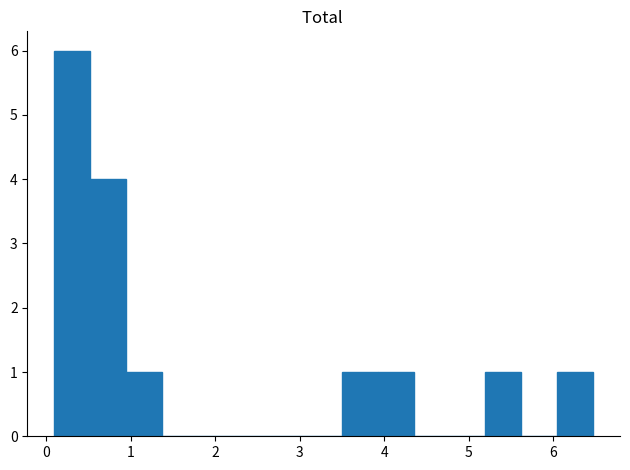

Reading left to right, list every bar in this chart as the range it spans on the x-axis followed by its height. Neither the bar edges nor the heights are printed on the chart, so give them approximately, as read against the axes.

0.1 to 0.5: 6
0.5 to 0.9: 4
0.9 to 1.4: 1
1.4 to 1.8: 0
1.8 to 2.2: 0
2.2 to 2.6: 0
2.6 to 3.1: 0
3.1 to 3.5: 0
3.5 to 3.9: 1
3.9 to 4.3: 1
4.3 to 4.8: 0
4.8 to 5.2: 0
5.2 to 5.6: 1
5.6 to 6.0: 0
6.0 to 6.5: 1